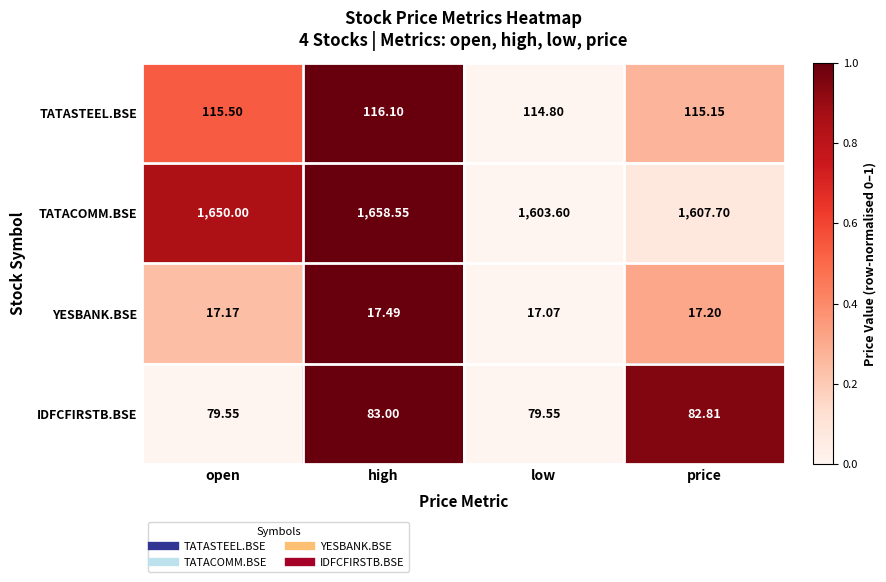

List the series in order of their peak value, lowest first.

YESBANK.BSE, IDFCFIRSTB.BSE, TATASTEEL.BSE, TATACOMM.BSE